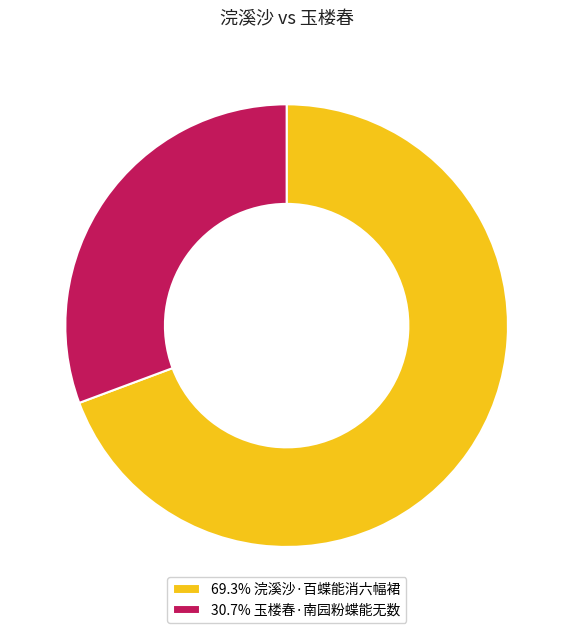

Does 69.3% 浣溪沙·百蝶能消六幅裙 represent more than half of the total?

Yes